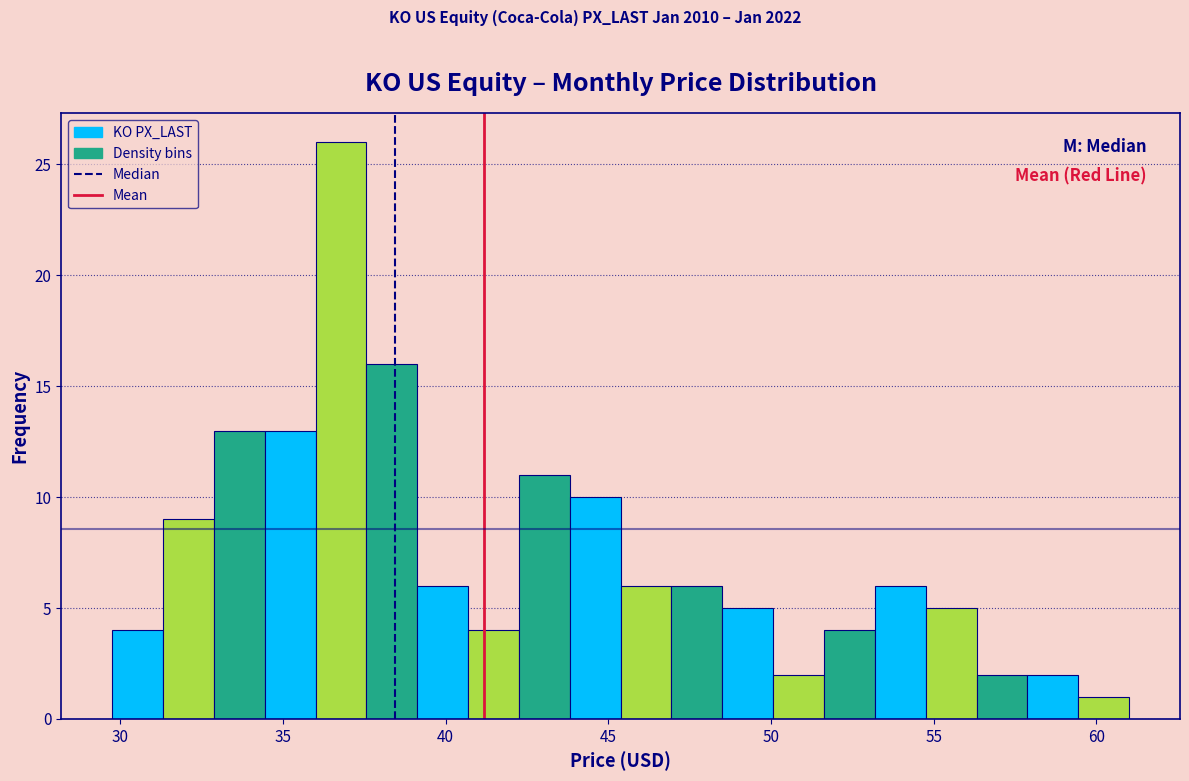

Read against the x-axis, roughly where is the centre of the tallest bar?

37.0